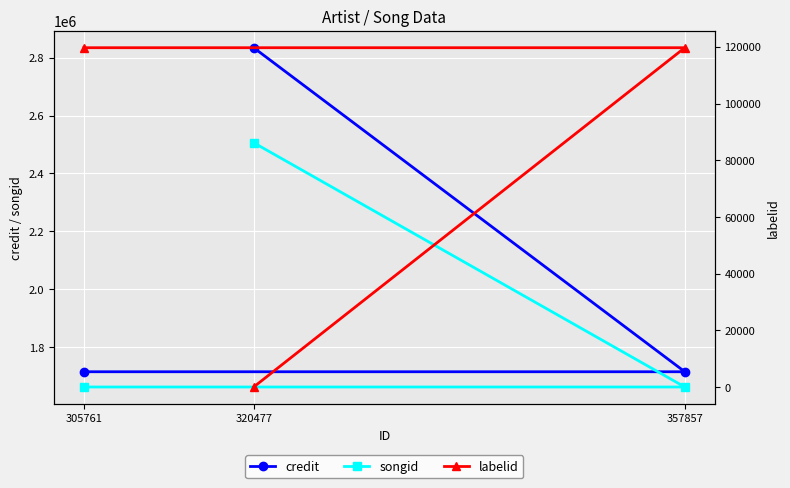

What is the maximum value for credit?

2834388